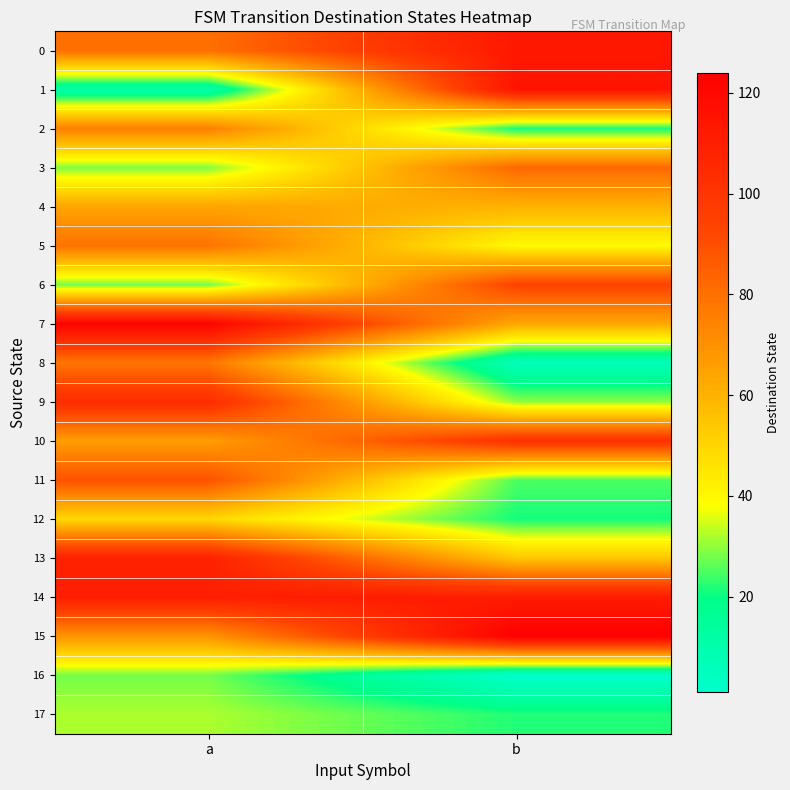

Reading left to right, list all the values displayed in this chart.

0: a=80	b=113
1: a=10	b=115
2: a=75	b=21
3: a=29	b=82
4: a=64	b=60
5: a=79	b=39
6: a=28	b=94
7: a=122	b=63
8: a=78	b=6
9: a=104	b=30
10: a=66	b=102
11: a=89	b=25
12: a=49	b=21
13: a=109	b=54
14: a=110	b=111
15: a=69	b=124
16: a=28	b=1
17: a=32	b=22